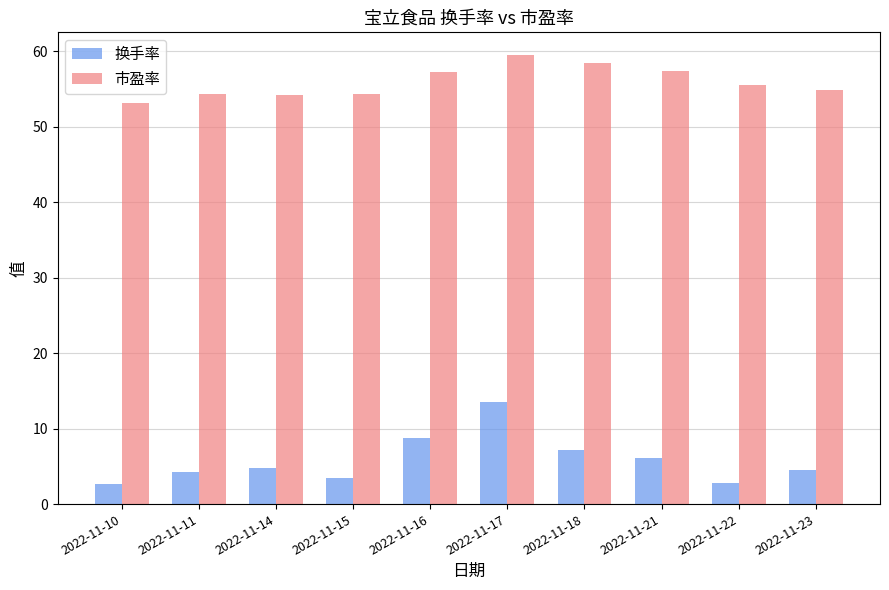

Is it true that 市盈率 equals 84.2 at 2022-11-14?

False